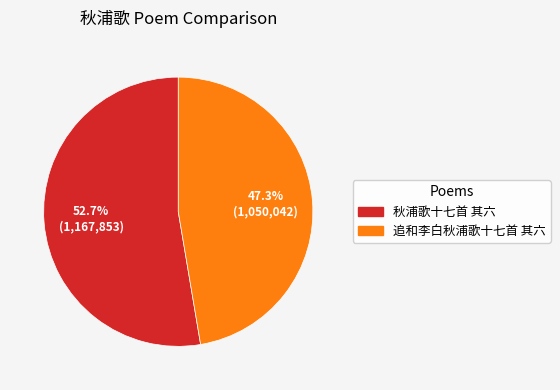

Is it true that 追和李白秋浦歌十七首 其六 is 47% of the pie?

True